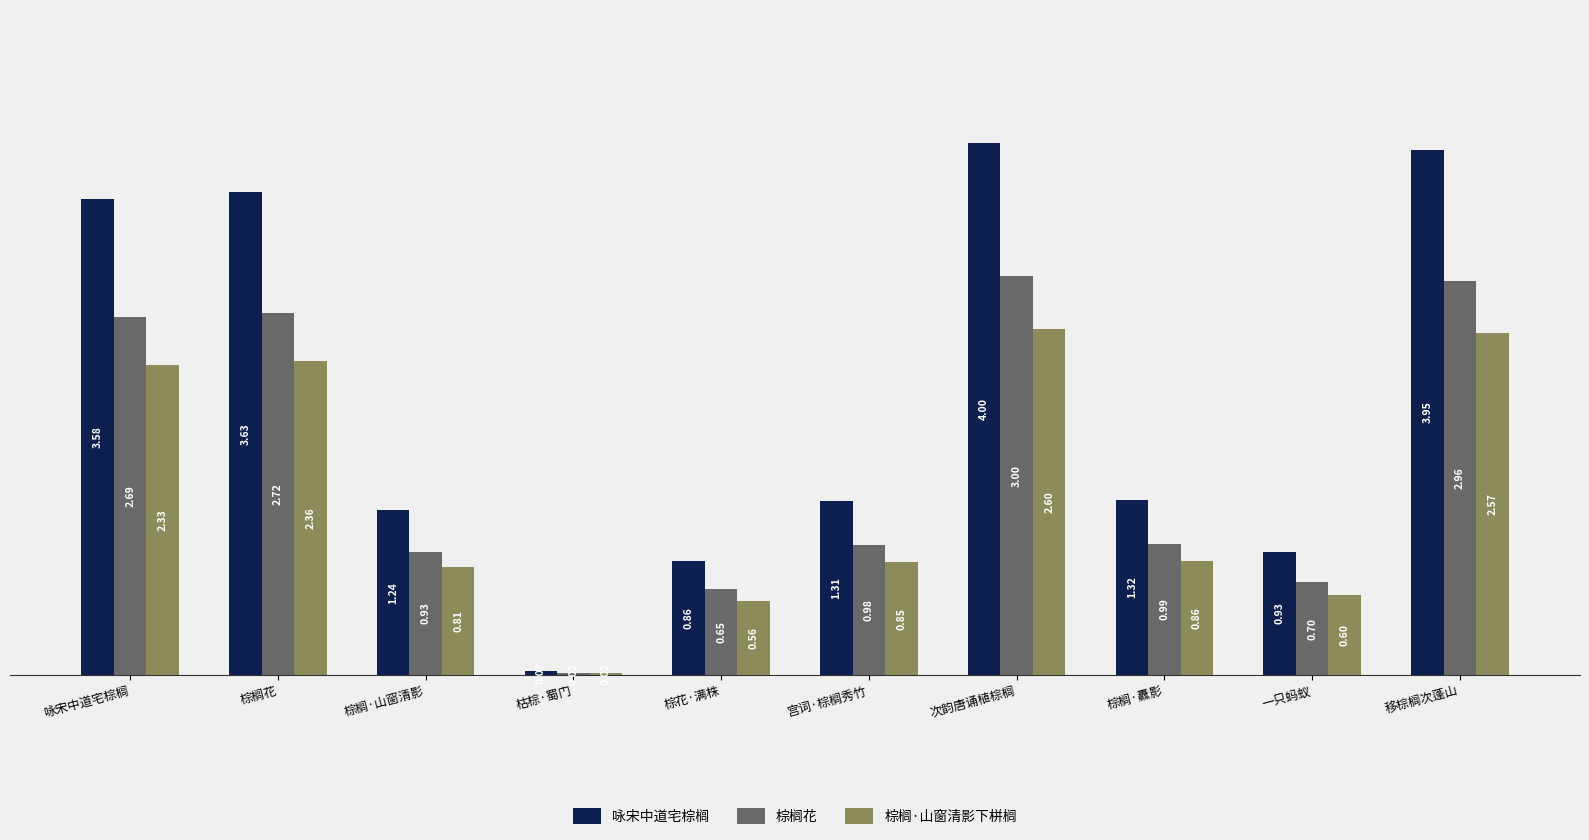

Is it true that 棕榈·山窗清影下栟榈 equals 0.2 at 棕花·满株?

False